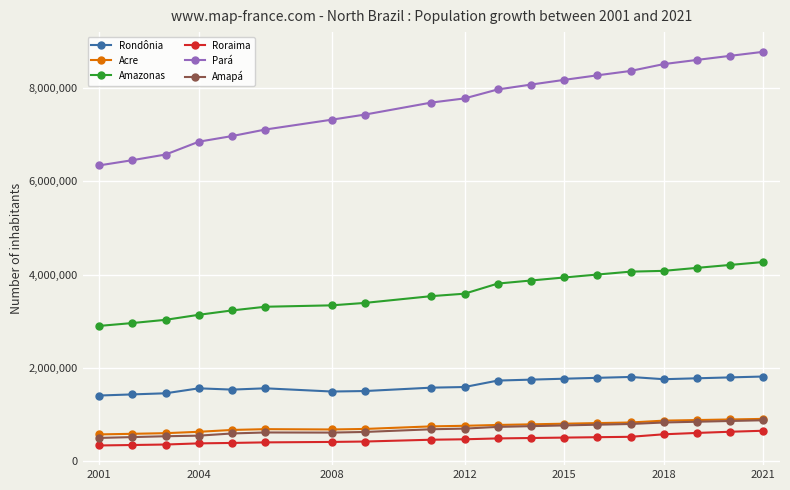

True or false: Acre and Roraima cross at least once.

False